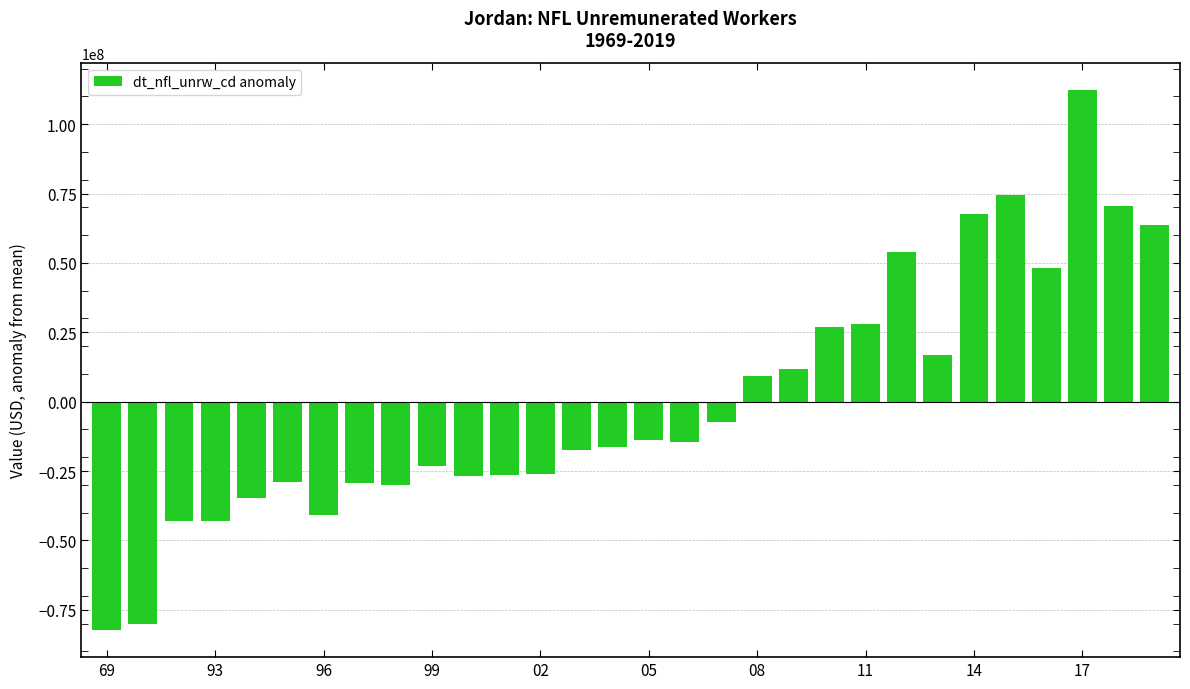

What is the minimum value shown in the chart?

-82317380.8